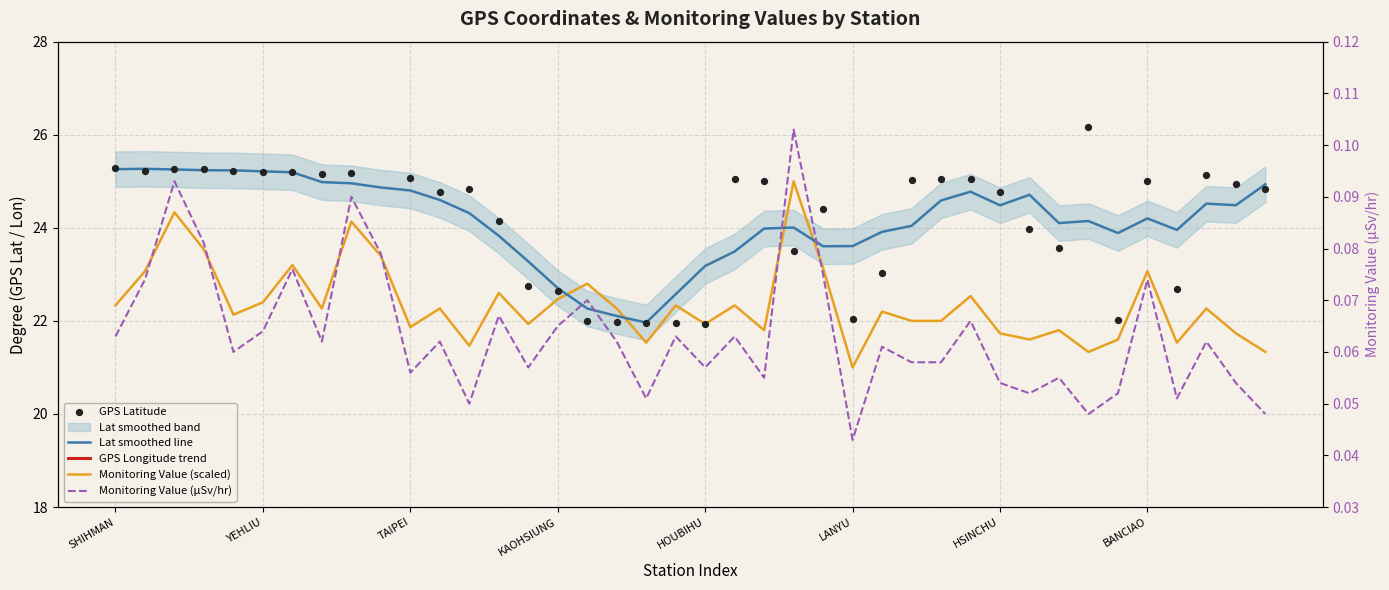

Which series has the widest spread of Y values?

GPS Latitude